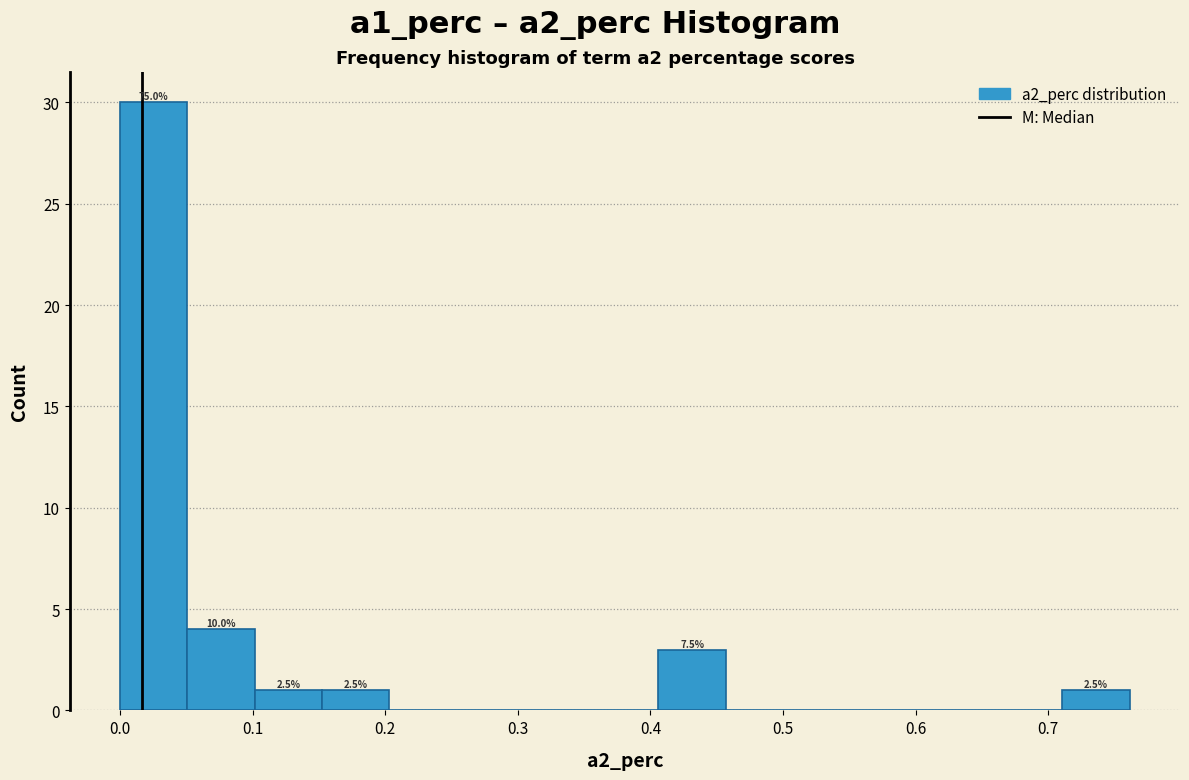

Over which range of the x-axis is the bar tallest?

0.00 to 0.05